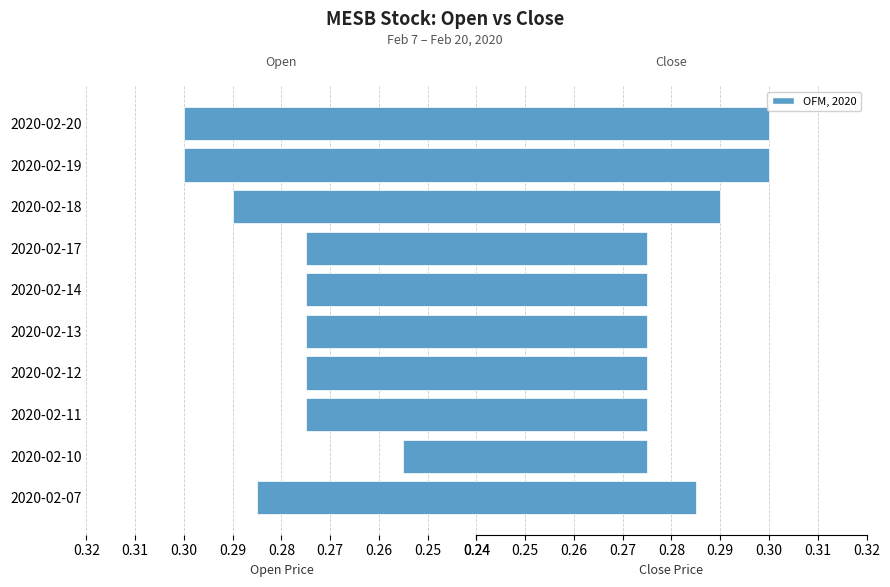

Which has a higher value, 2020-02-12 or 2020-02-18?

2020-02-18